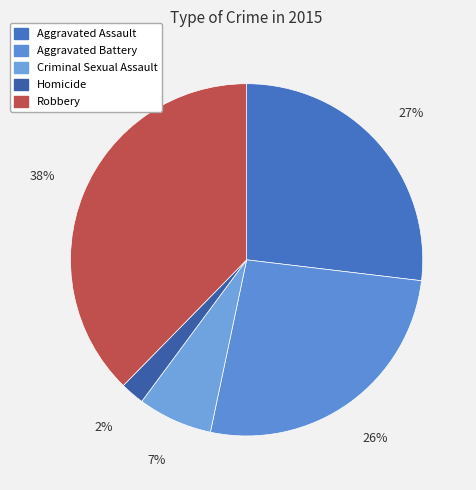

How much of the chart is everything except Criminal Sexual Assault?

93.2%